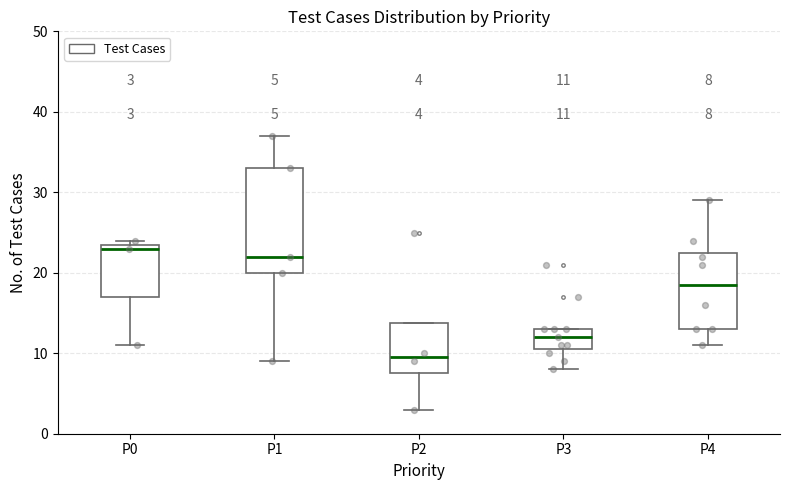

Comparing the boxes themselves (not the whiskers), which one is the tallest?

P1